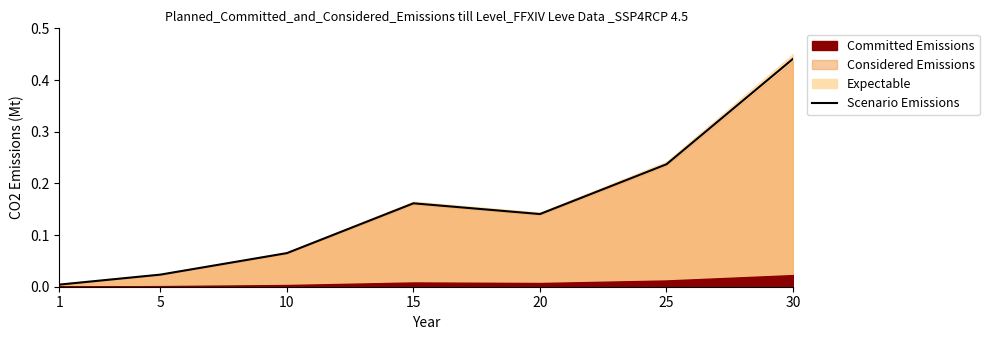

Between 30 and 1, which is larger?

30